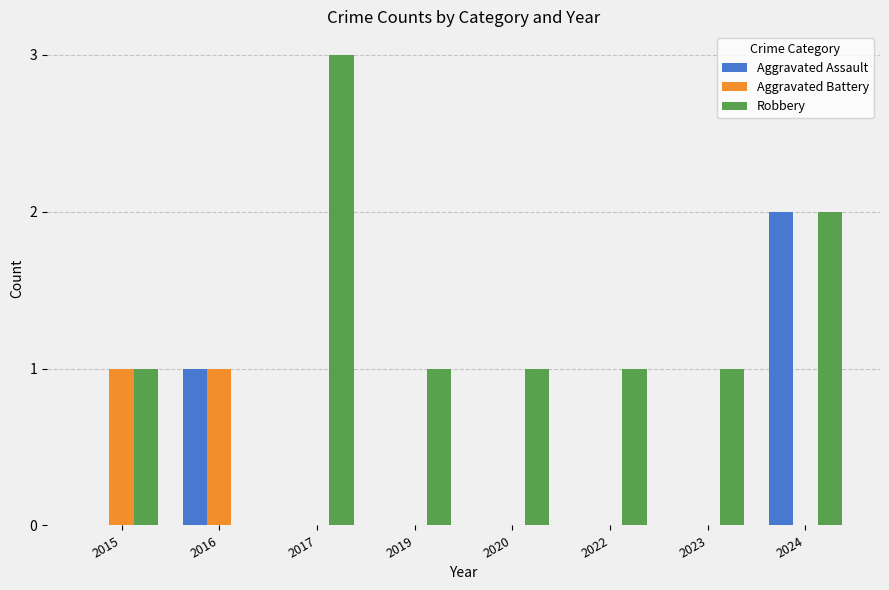

How many distinct data groups are displayed?

3